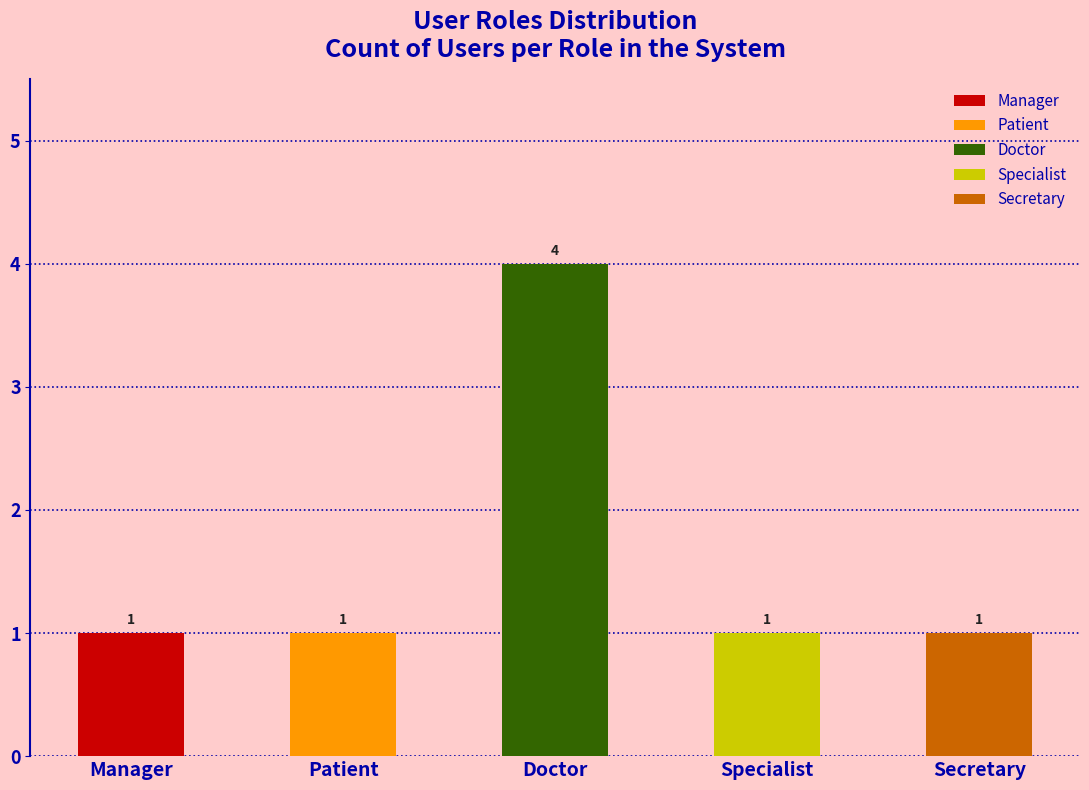

At which category is the sum across all series the highest?

Doctor